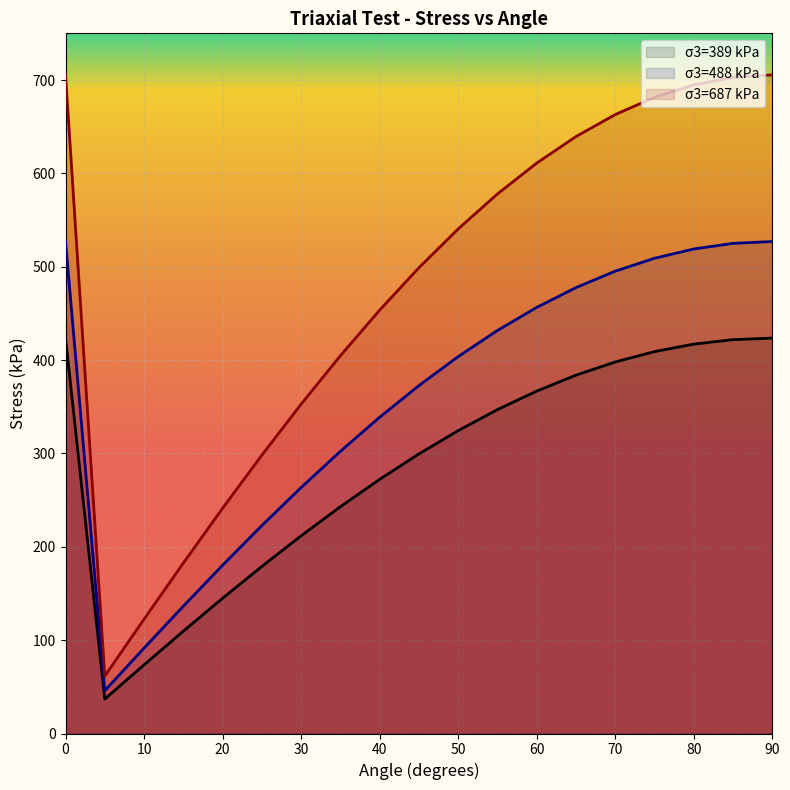

What are all the series names shown in the legend?

σ3=389 kPa, σ3=488 kPa, σ3=687 kPa